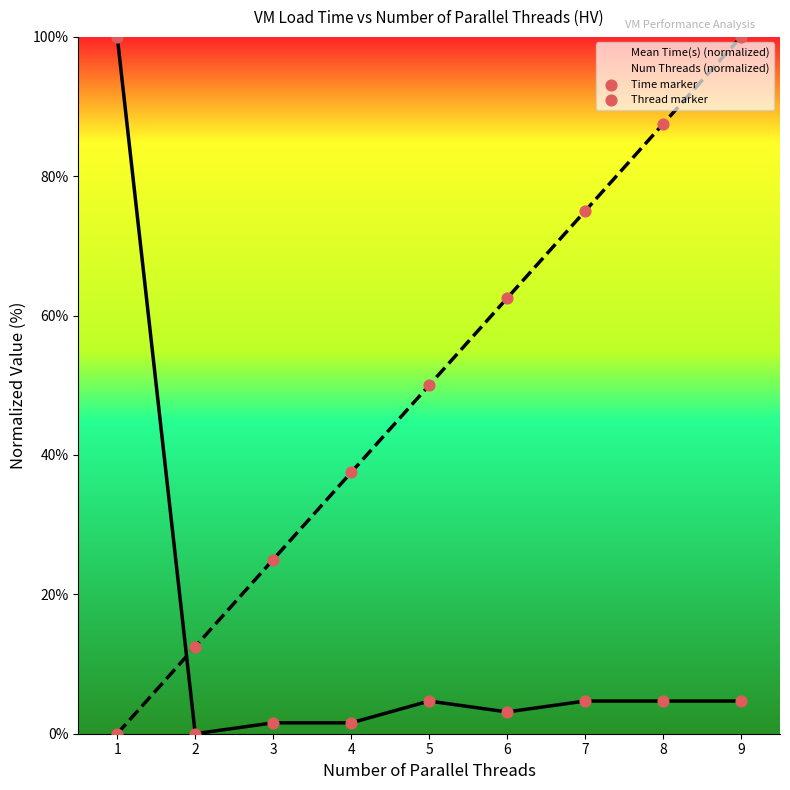

Which series reaches the minimum Y coordinate?

Mean Time(s) (normalized)